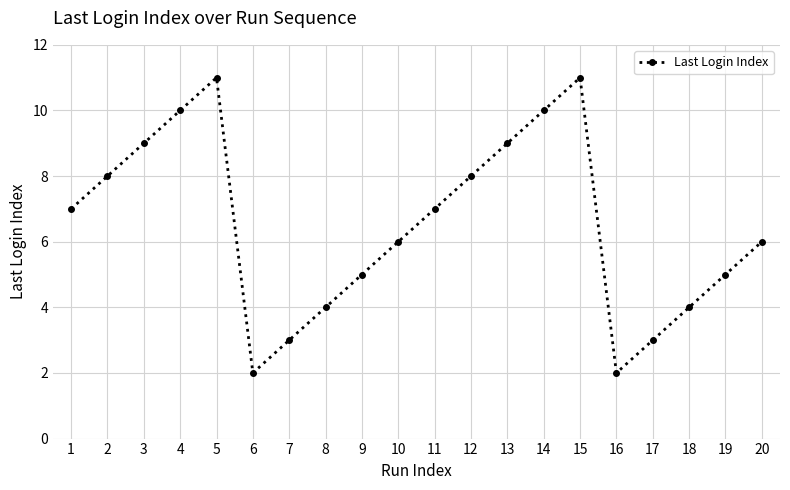

What is the change in value from 1 to 8?

-3